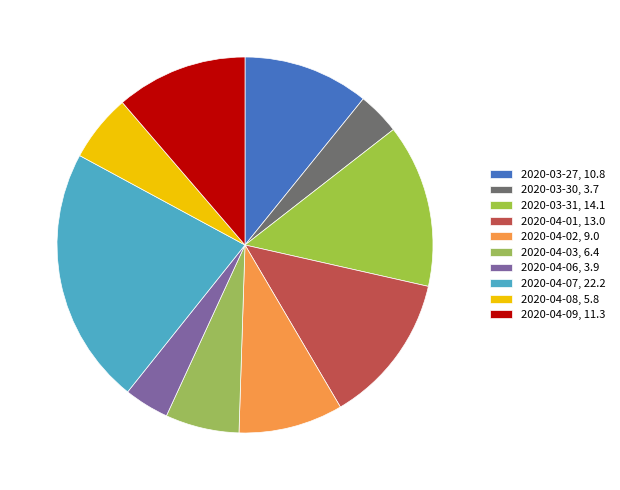

Is it true that 2020-04-02 is 9% of the pie?

True